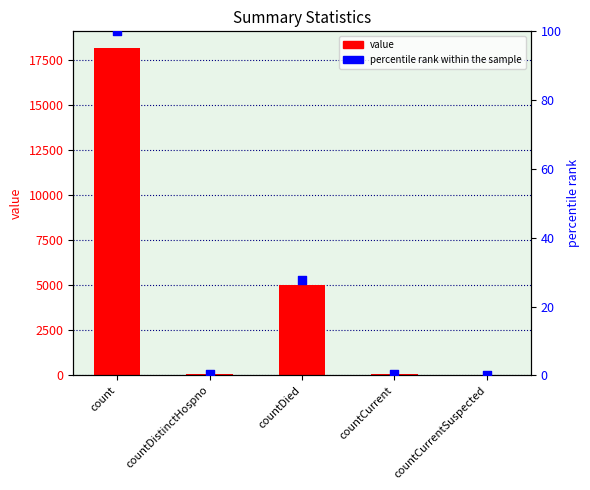

Which series has the largest Y range (max minus min)?

value